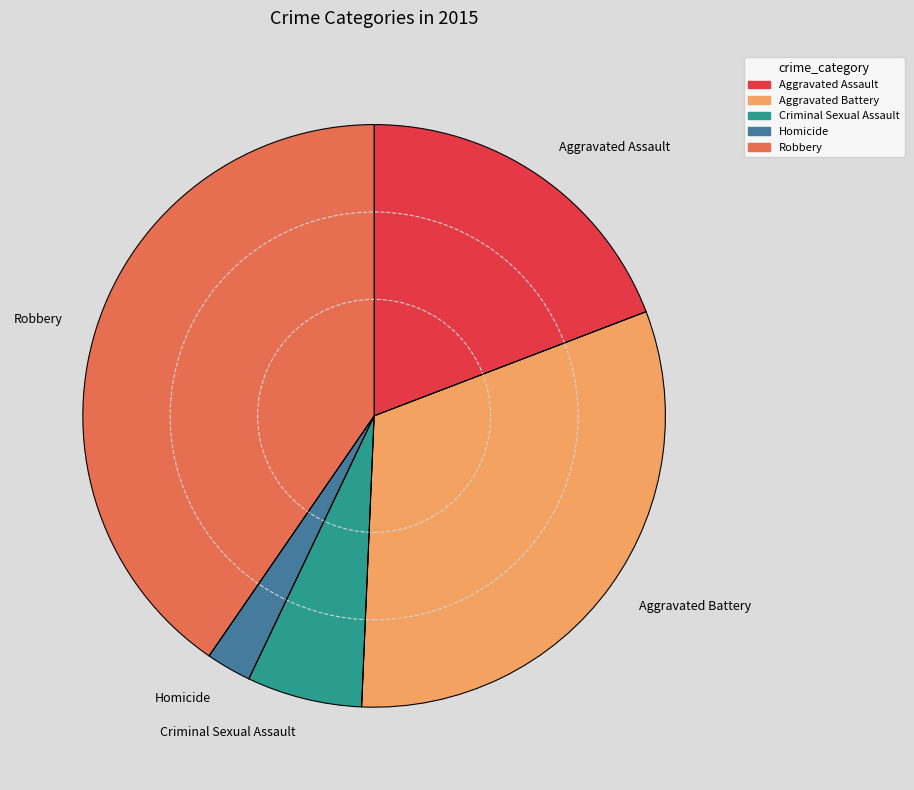

Do Robbery and Criminal Sexual Assault together represent more than half of the pie?

No